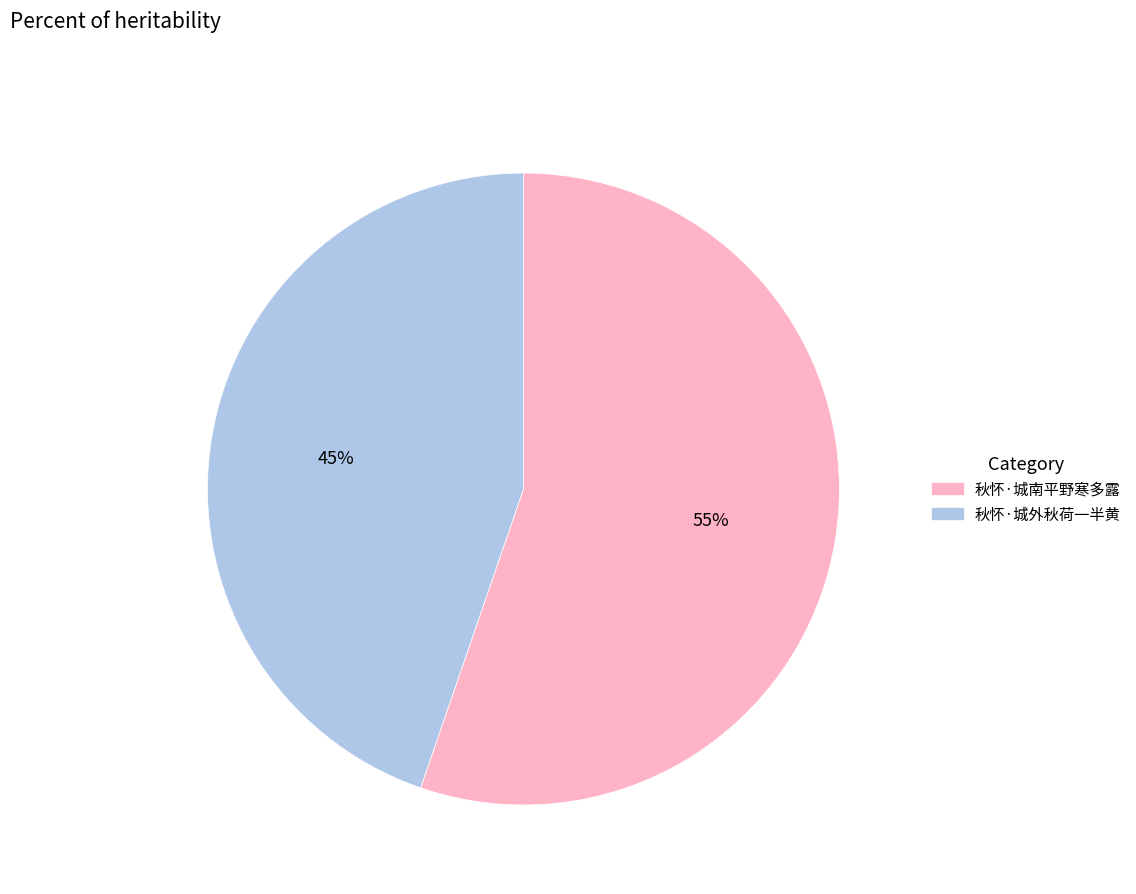

The 秋怀·城南平野寒多露 slice represents 70% of the pie. True or false?

False